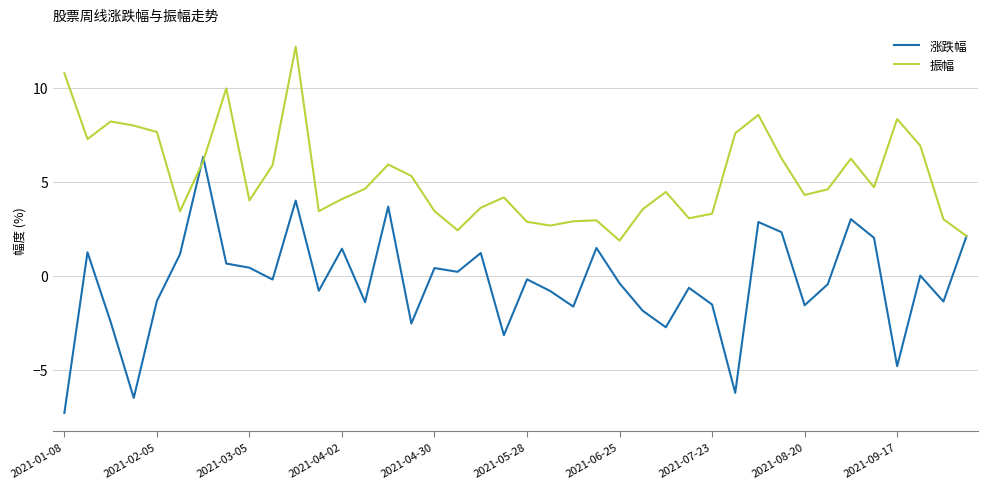

Which series has the largest total across all categories?

振幅